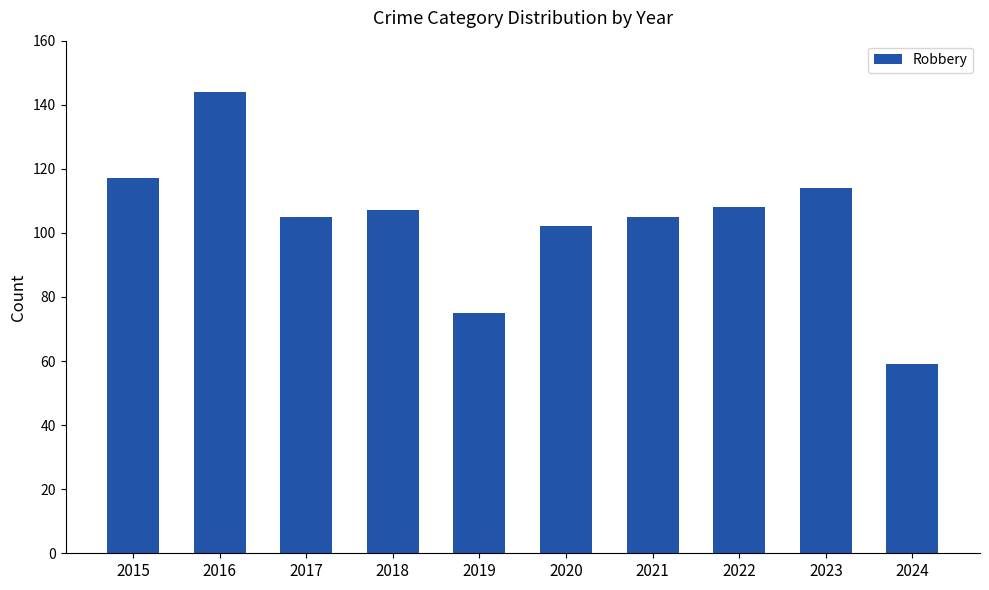

The value at 2023 is 114. True or false?

True